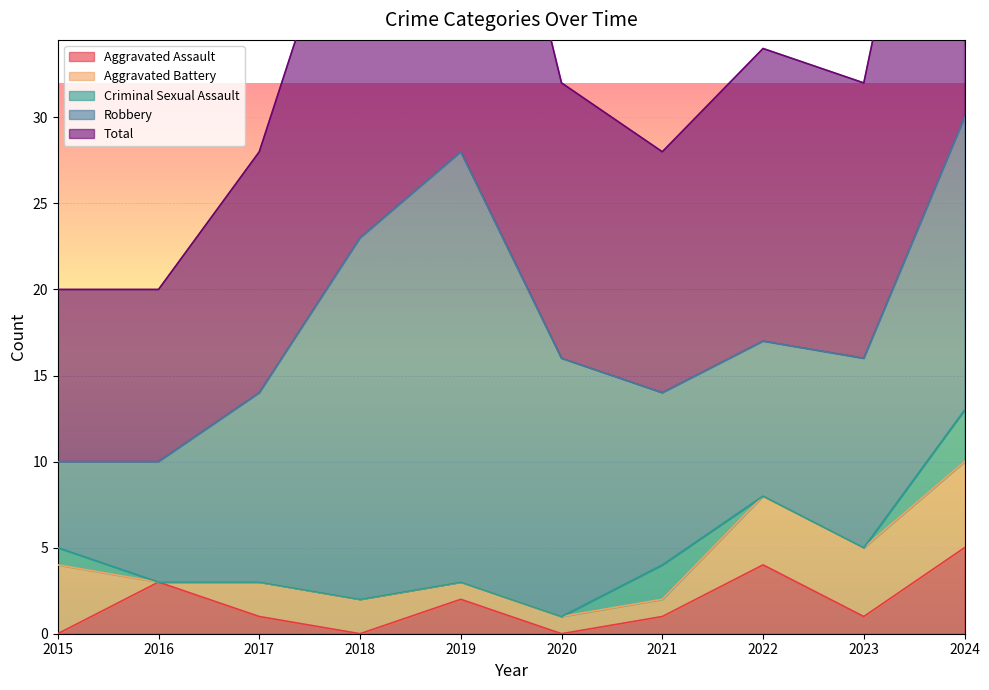

In Robbery, how many points are lower than both neighbors (excluding endpoints)?

1